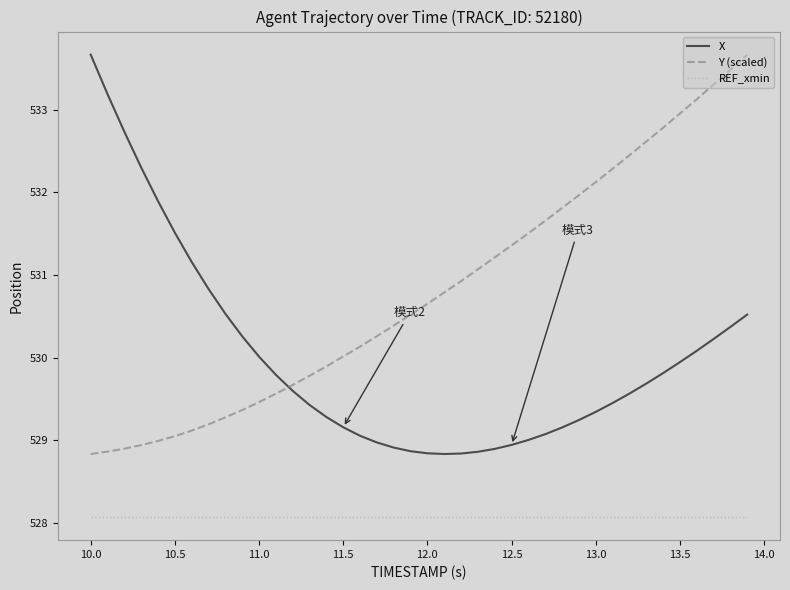

What is the difference between the maximum and minimum values in the Y (scaled) series?

4.8